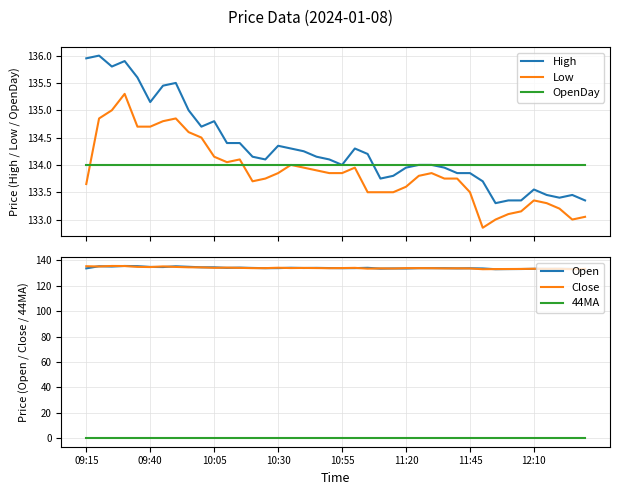

How many interior local valleys does the Low series have?

4